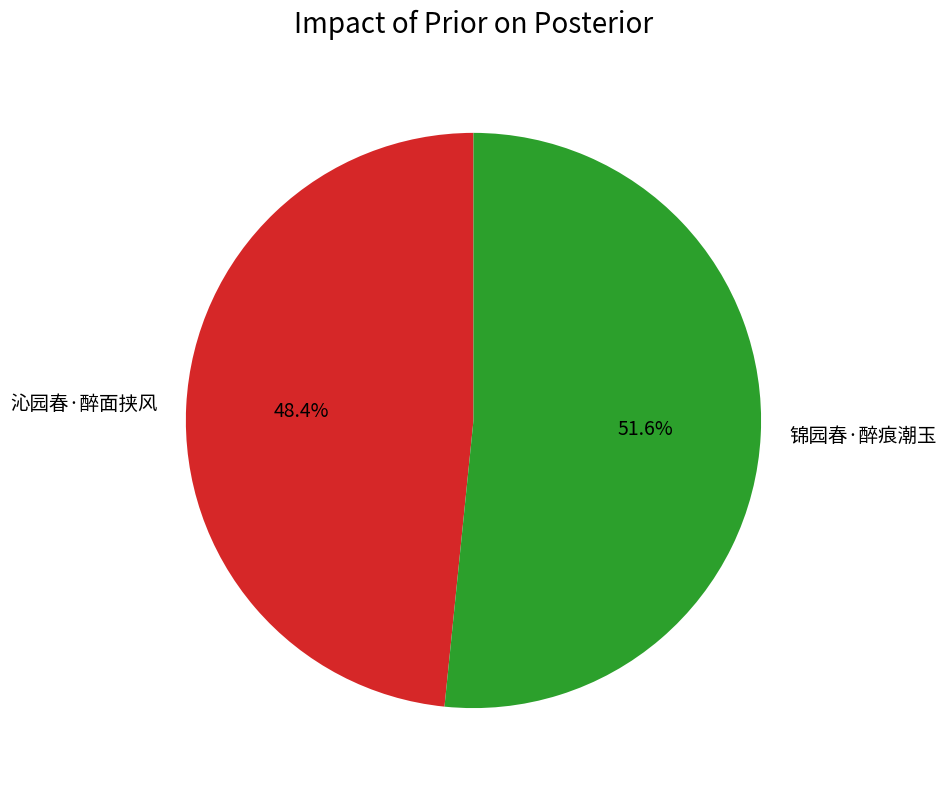

To the nearest percent, what is the combined percentage of 锦园春·醉痕潮玉 and 沁园春·醉面挟风?

100%